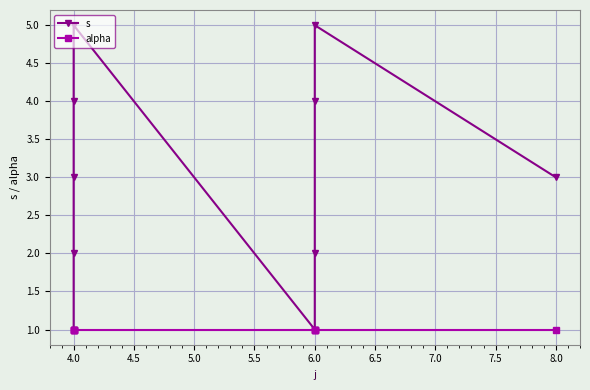

What are all the series names shown in the legend?

s, alpha